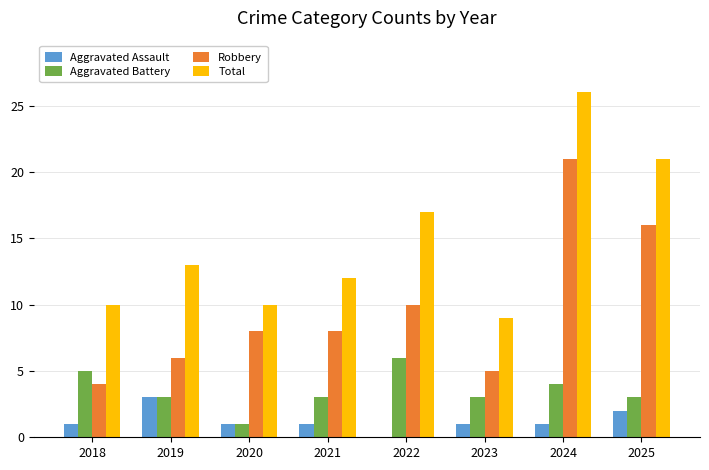

Read the Robbery value at 2023.

5